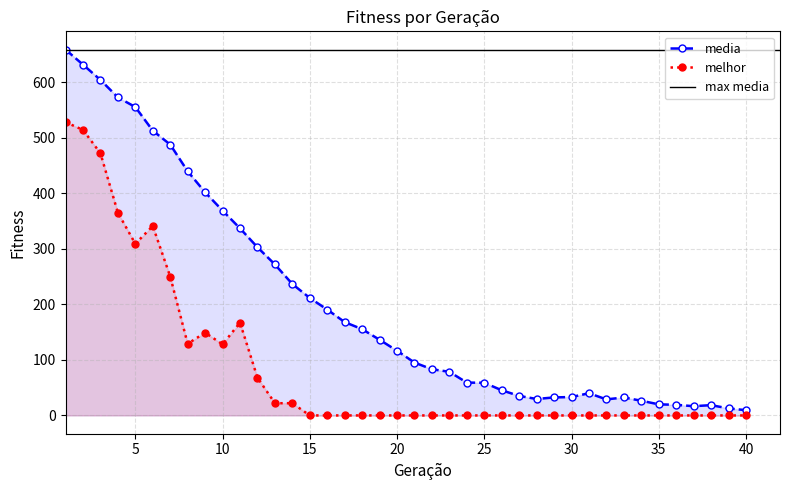

Where is the first local maximum for media?

31